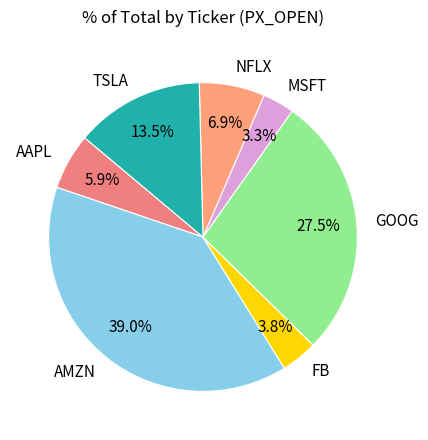

Which has a higher value, GOOG or NFLX?

GOOG